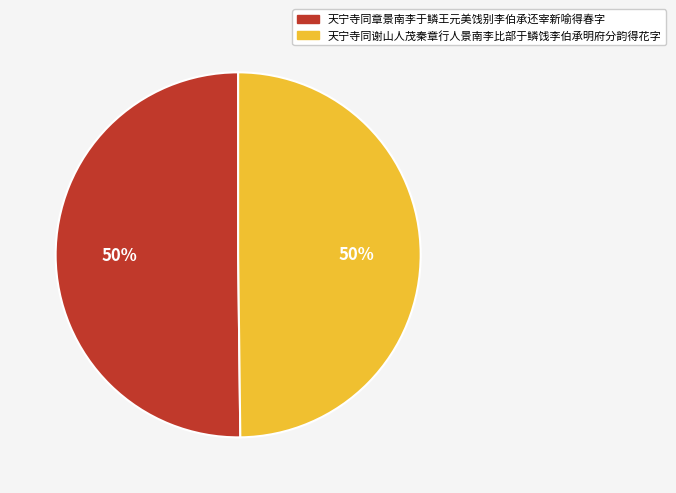

Combined, do 天宁寺同章景南李于鳞王元美饯别李伯承还宰新喻得春字 and 天宁寺同谢山人茂秦章行人景南李比部于鳞饯李伯承明府分韵得花字 account for over 50%?

Yes